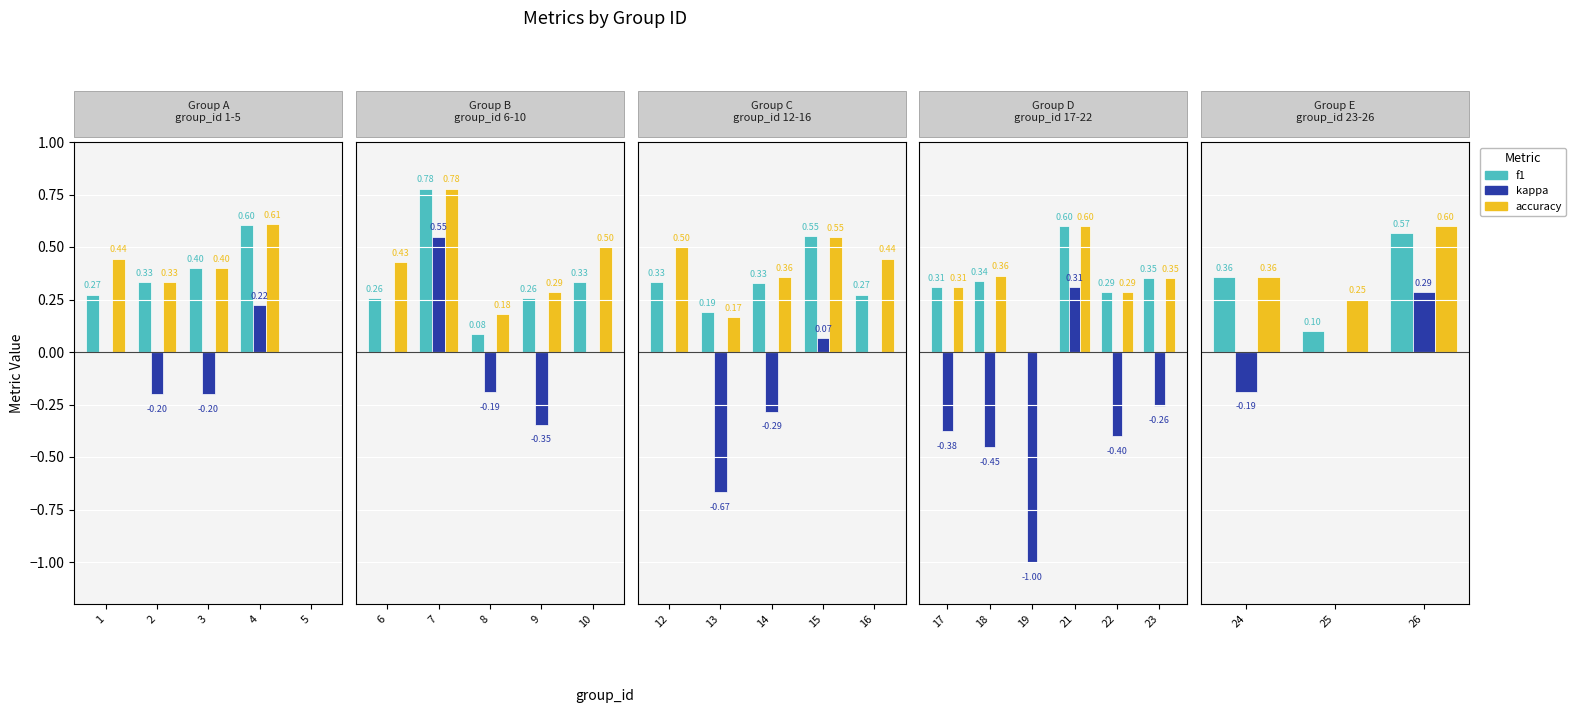

How many bars are there in each group?

3